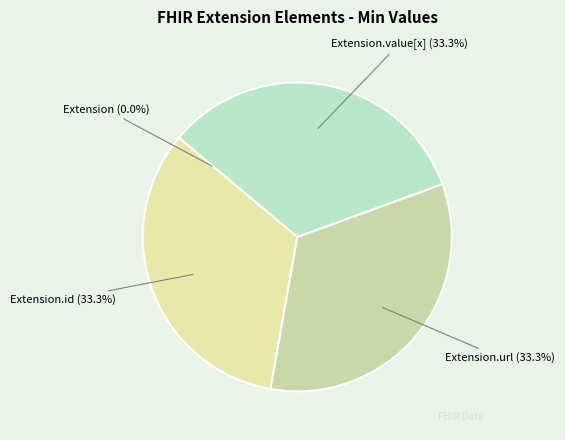

Is there any slice that represents more than half of the pie?

No